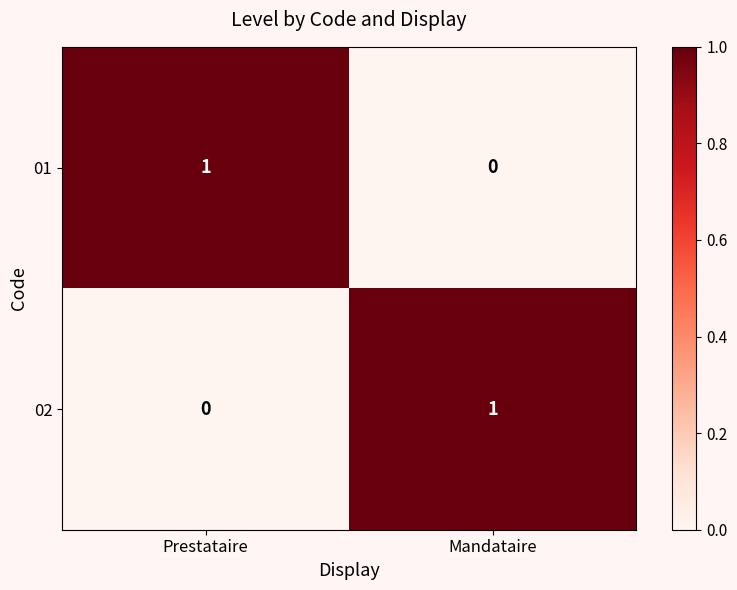

The 01 series shows 0 at Mandataire. True or false?

True